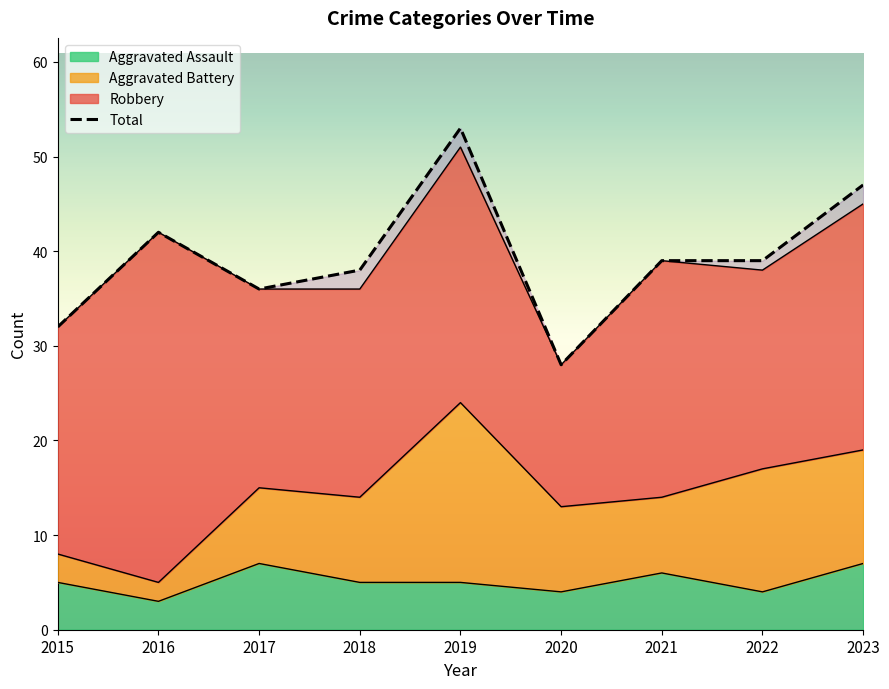

Approximately how many times larger is the value at 2017 compared to 2021?

0.9